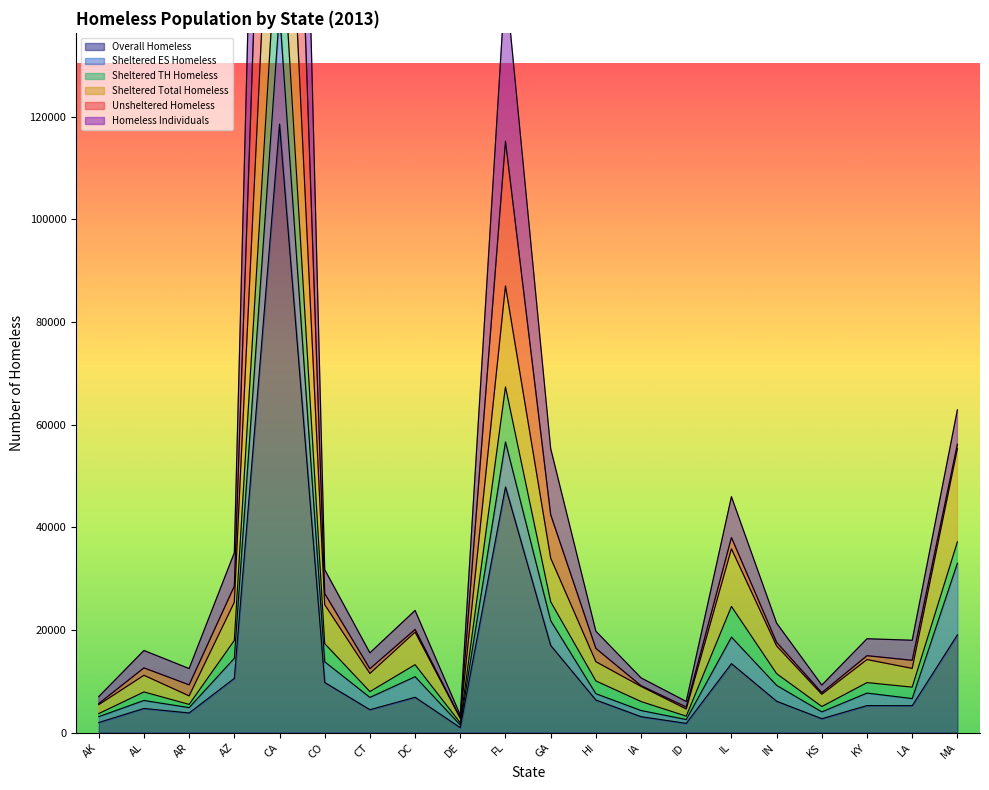

What is the total value across all series at KS?

32205